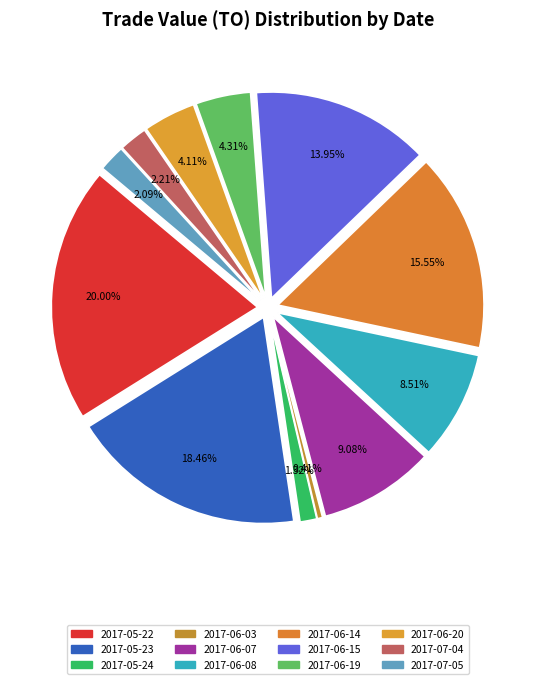

Does 2017-06-14 account for over 50% of the chart?

No